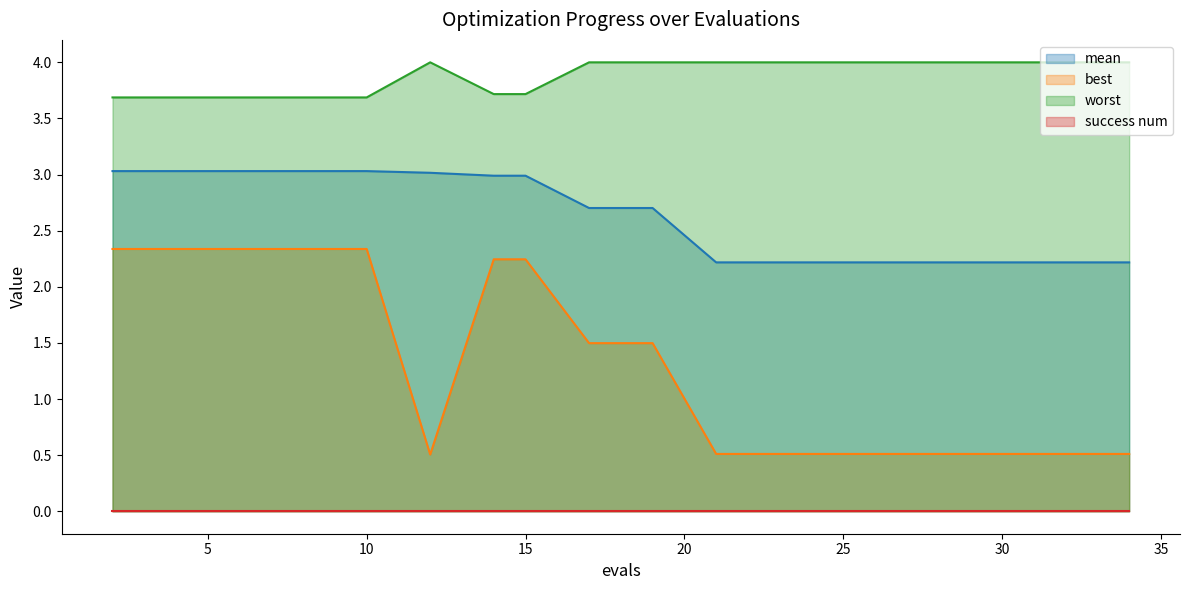

True or false: mean has more than 0 interior local peaks.

False